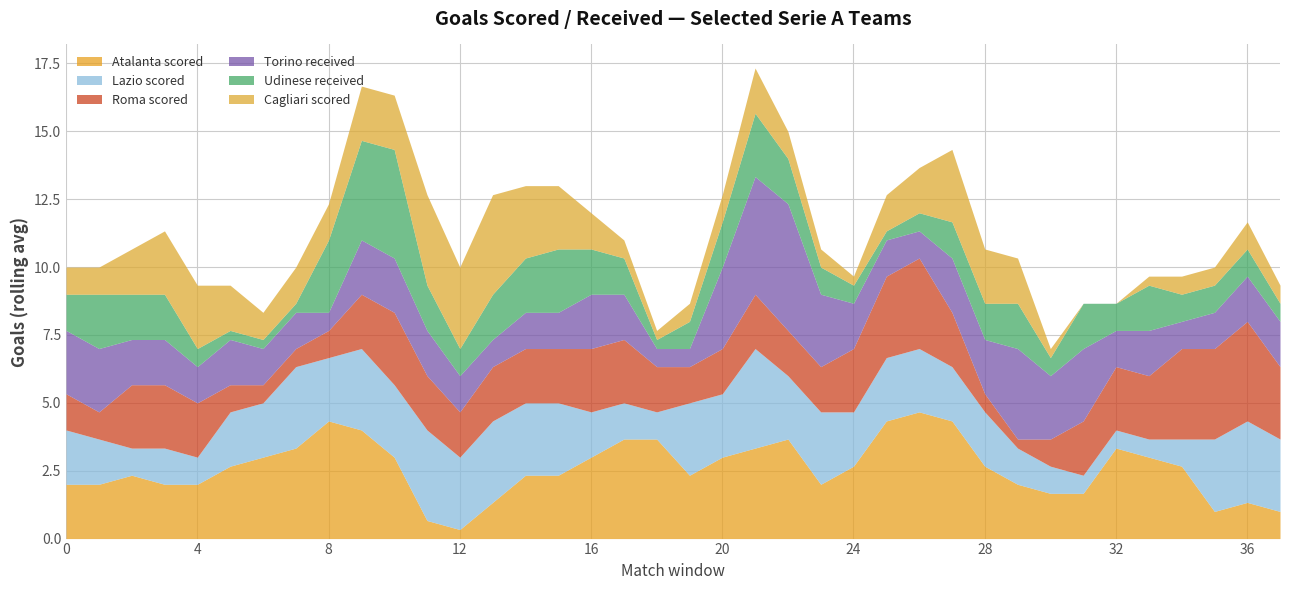

Which category has the lowest value in the Roma scored series?

29